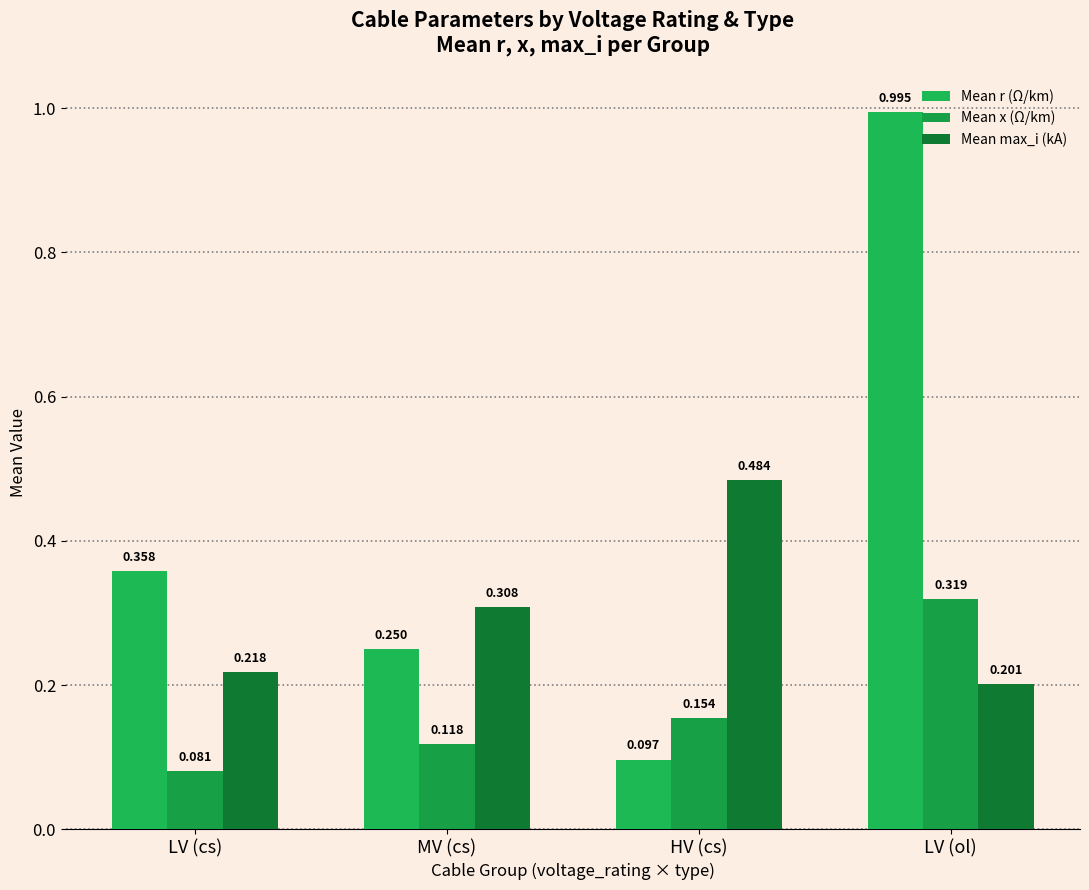

Is the value of Mean r (Ω/km) at HV (cs) greater than the value of Mean x (Ω/km) at LV (cs)?

Yes